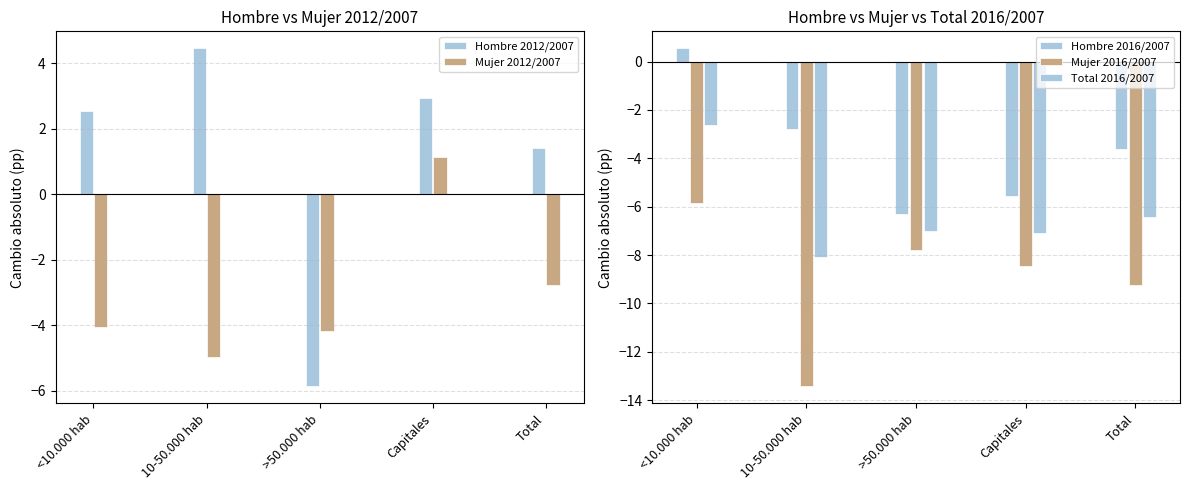

At Capitales, list the series in order from smallest to largest.

Mujer 2016/2007, Total 2016/2007, Hombre 2016/2007, Mujer 2012/2007, Hombre 2012/2007